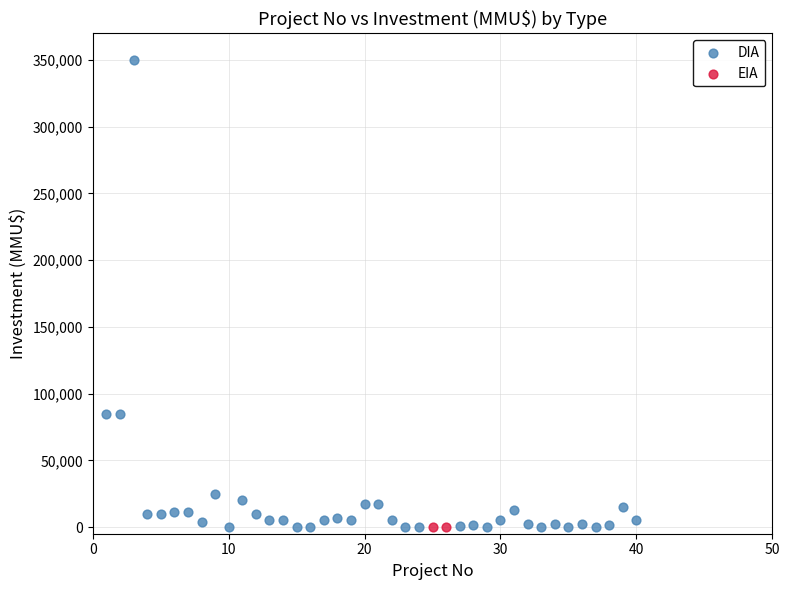

What are all the series names shown in the legend?

DIA, EIA